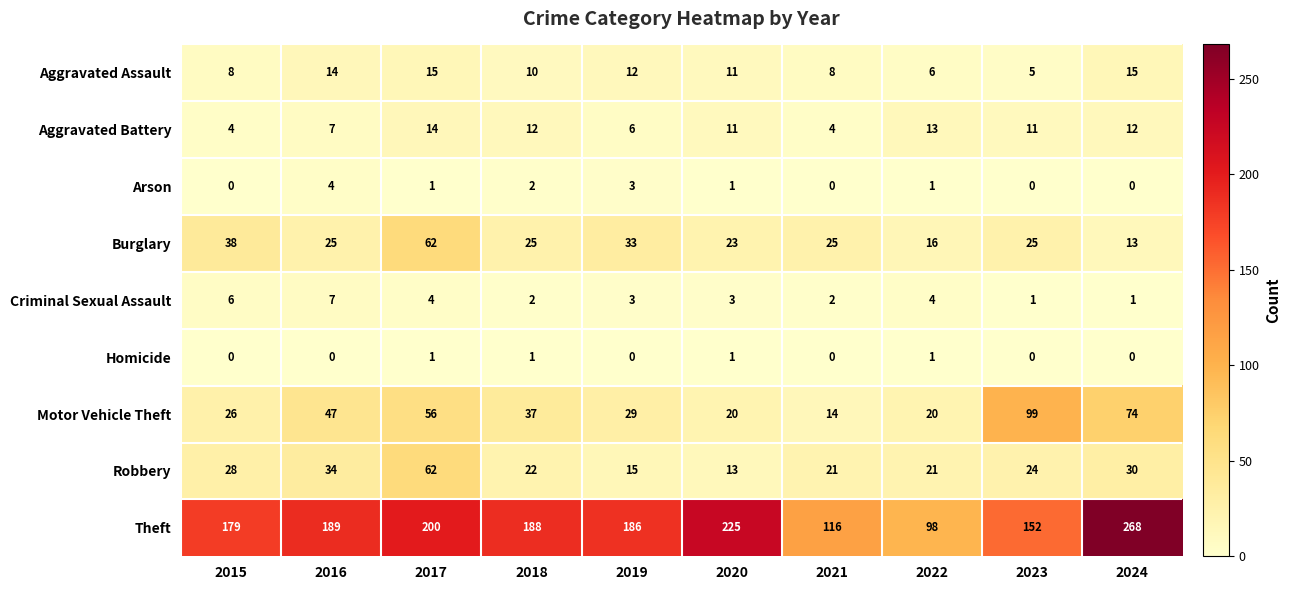

List the labels in order of Theft value, largest first.

2024, 2020, 2017, 2016, 2018, 2019, 2015, 2023, 2021, 2022